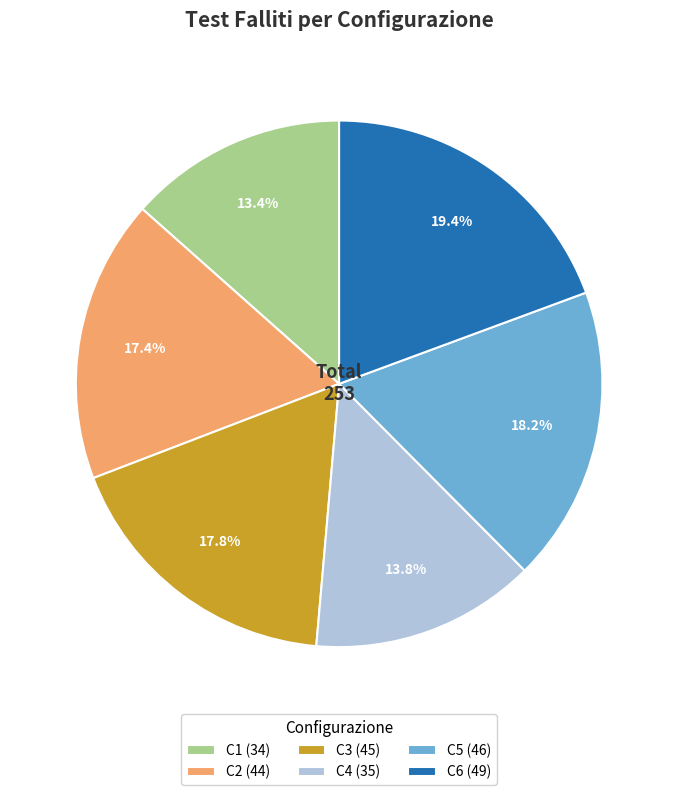

Does C1 (34) represent more than half of the total?

No